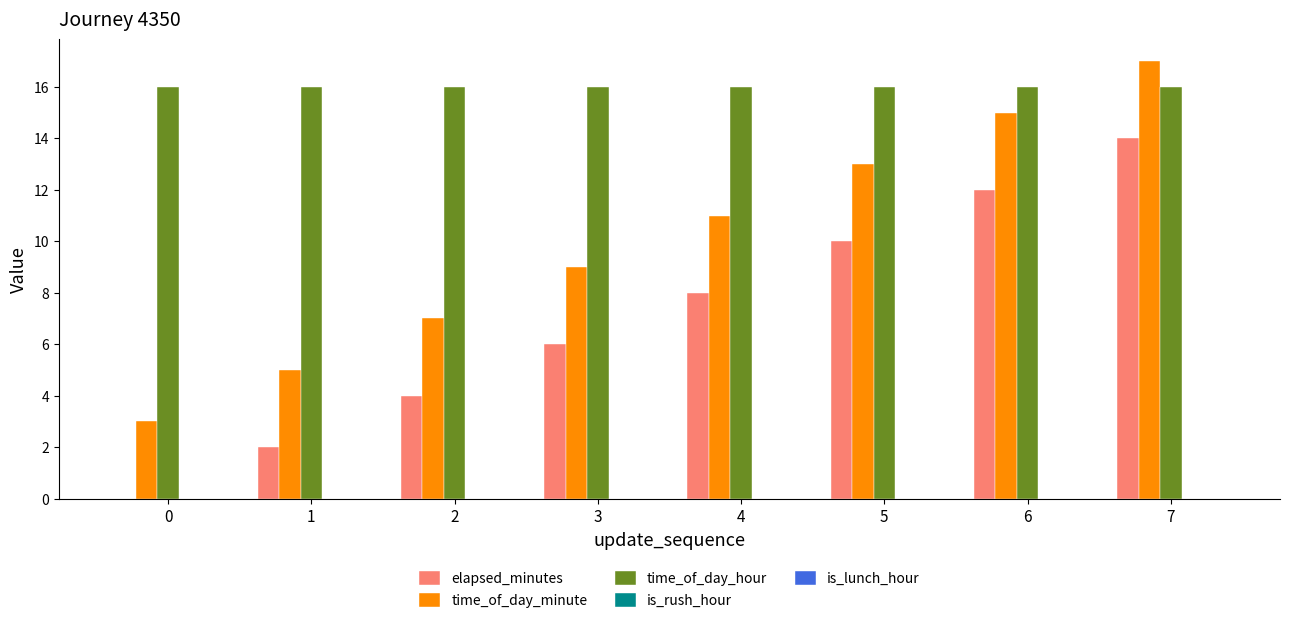

What is the highest value of the elapsed_minutes series?

14